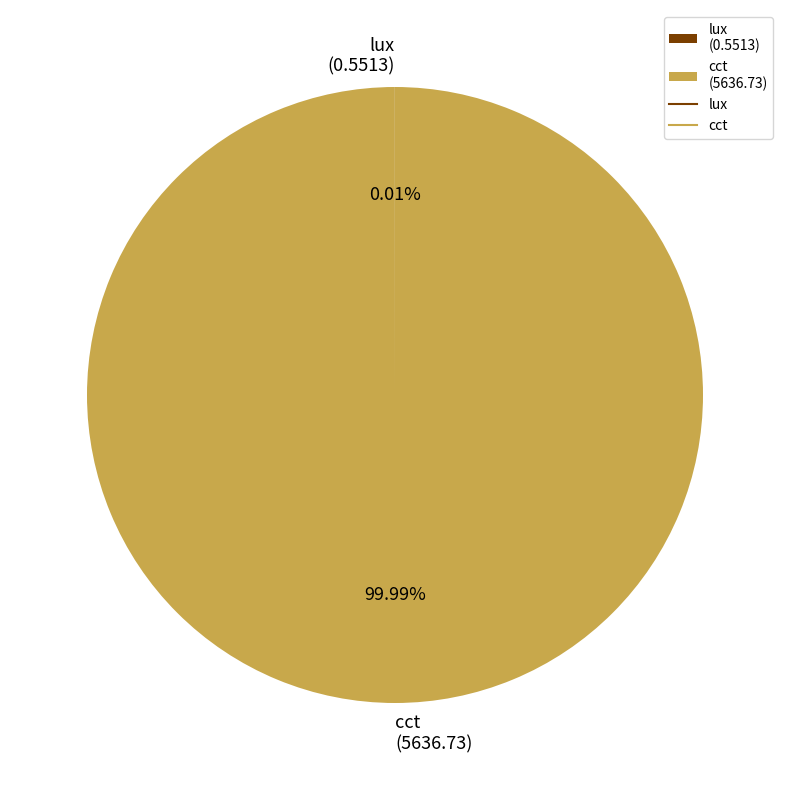

To the nearest percent, what is the difference between the largest and smallest slice percentages?

100%